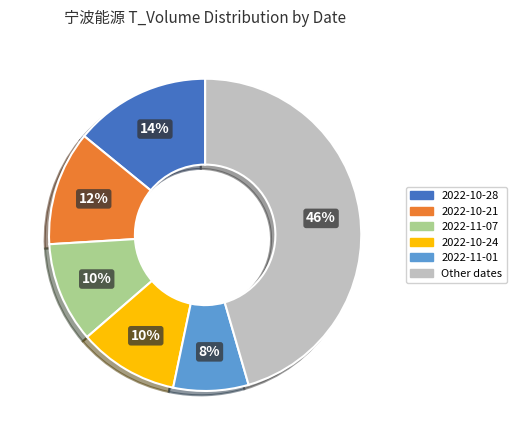

How many segments does this pie chart have?

6